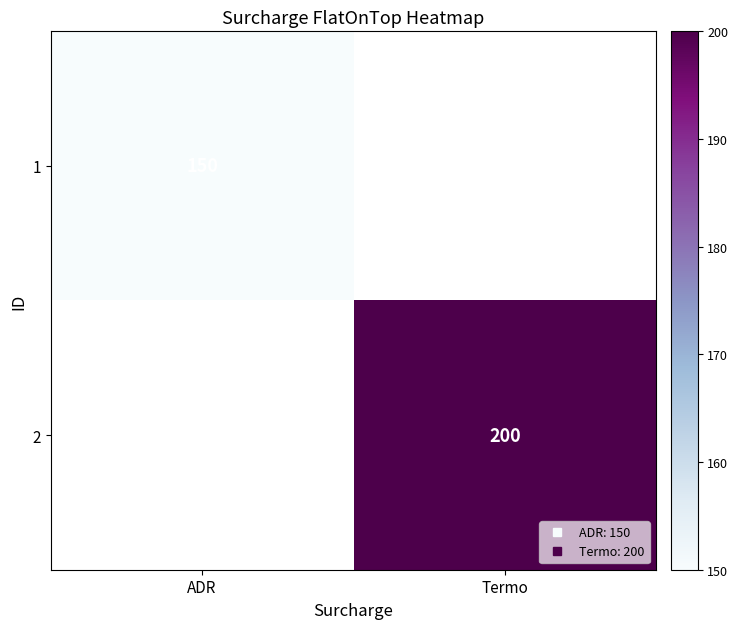

Which category has the highest value in the 1 series?

ADR